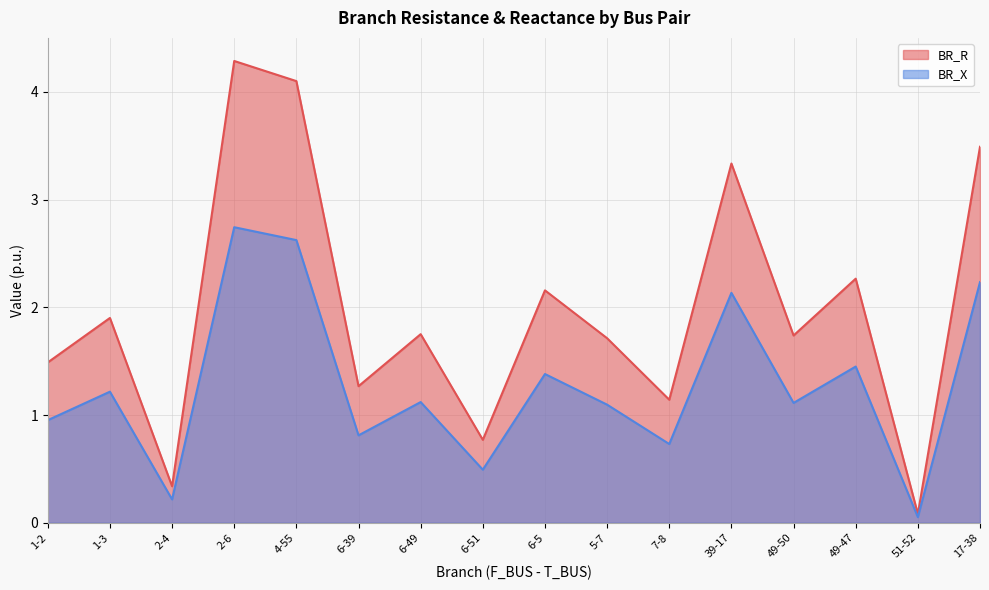

At which label does BR_R reach its peak?

2-6